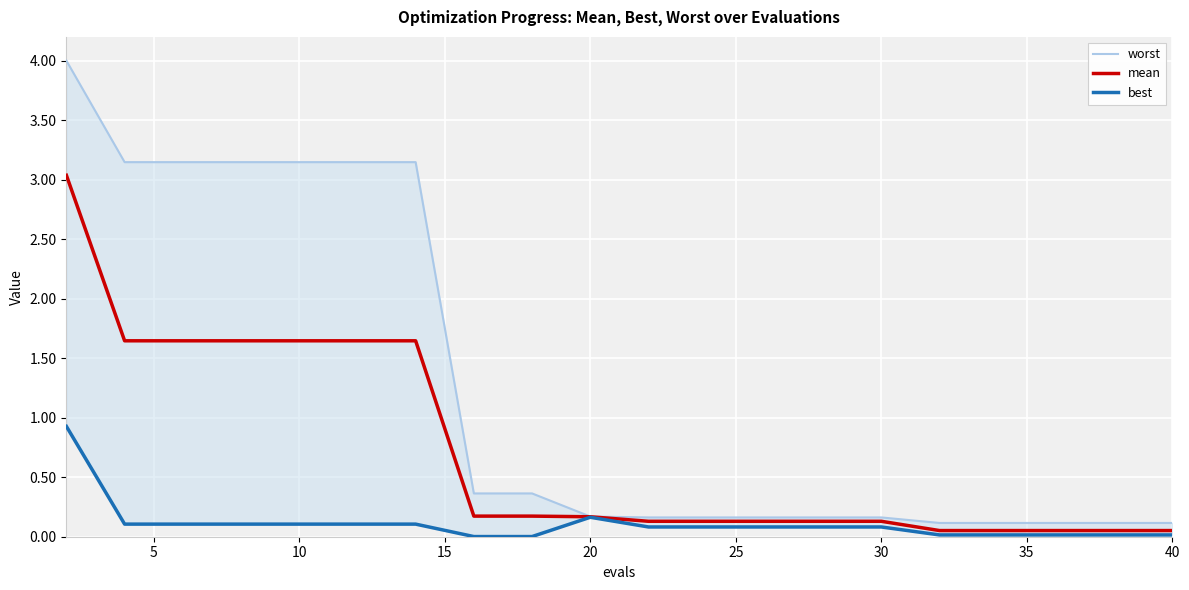

True or false: worst has more than 2 interior local peaks.

False